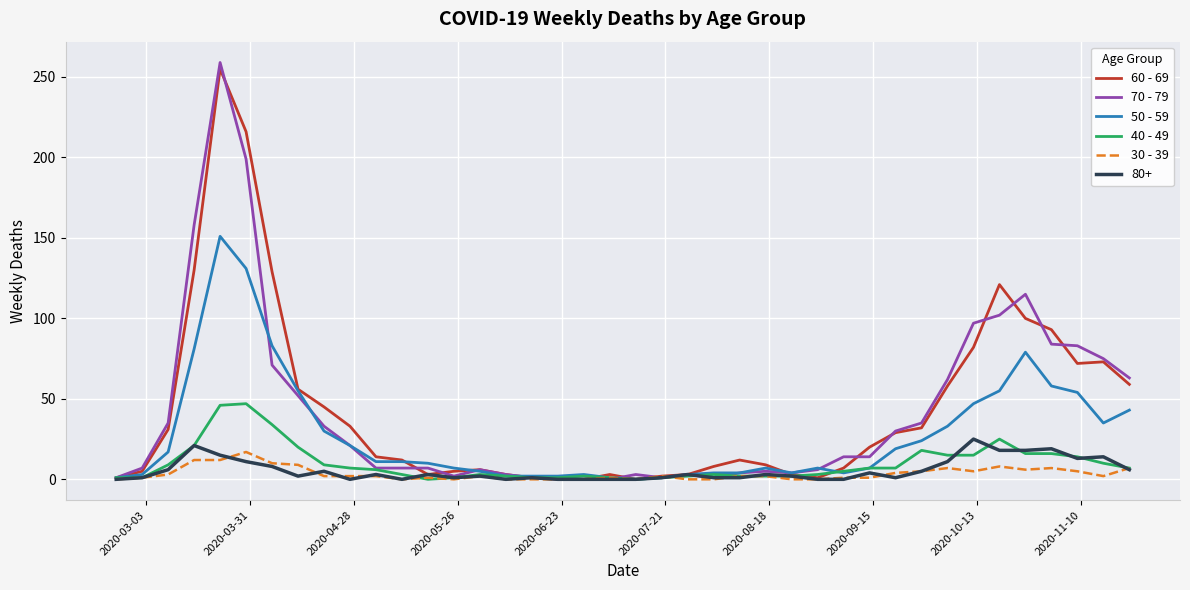

What is the difference between the second highest and second lowest values in the 40 - 49 series?

46